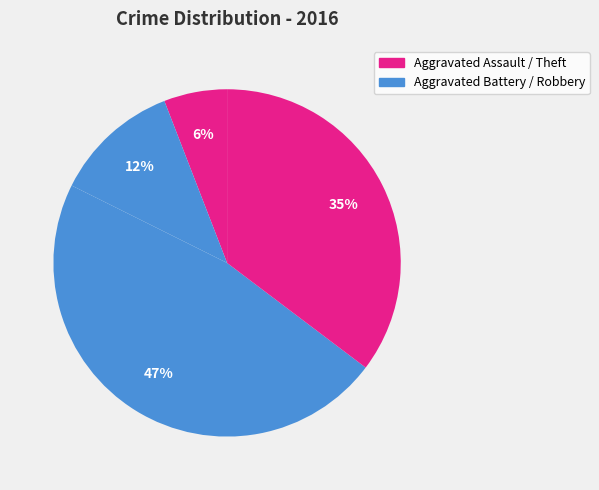

How many segments does this pie chart have?

4